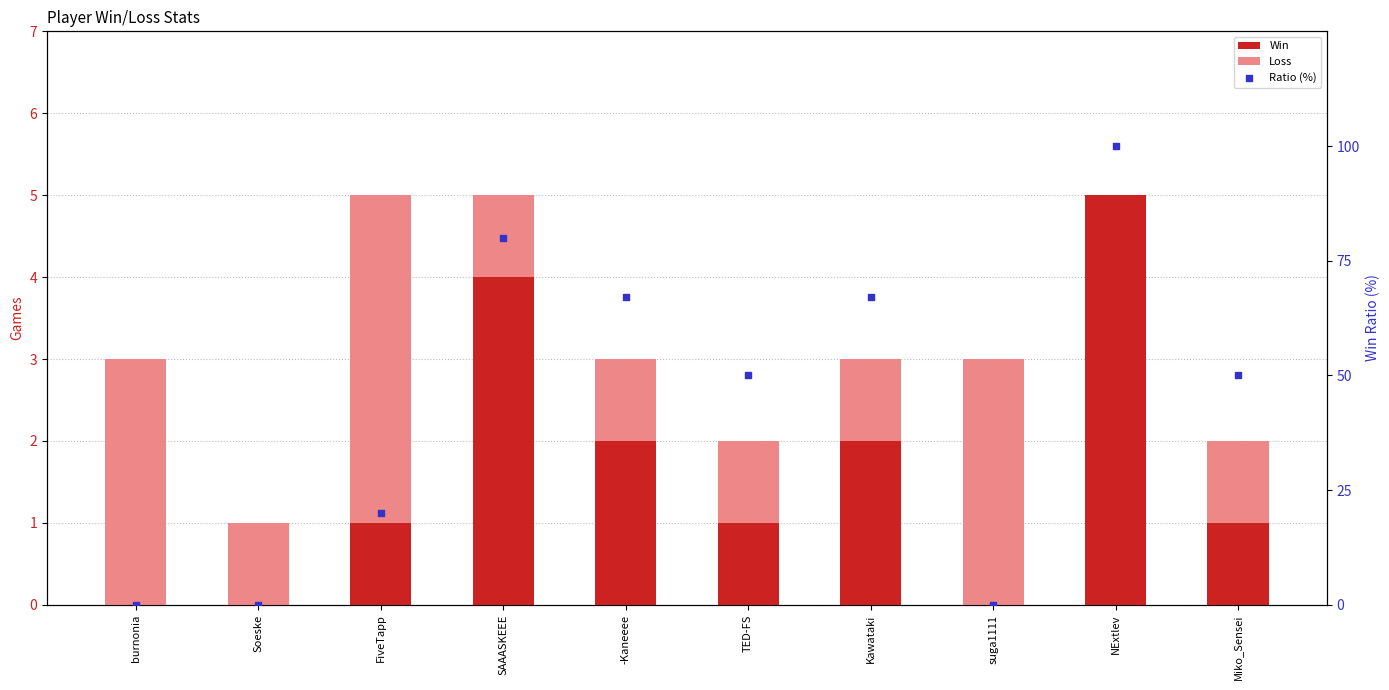

Which series has the largest total across all categories?

Ratio (%)